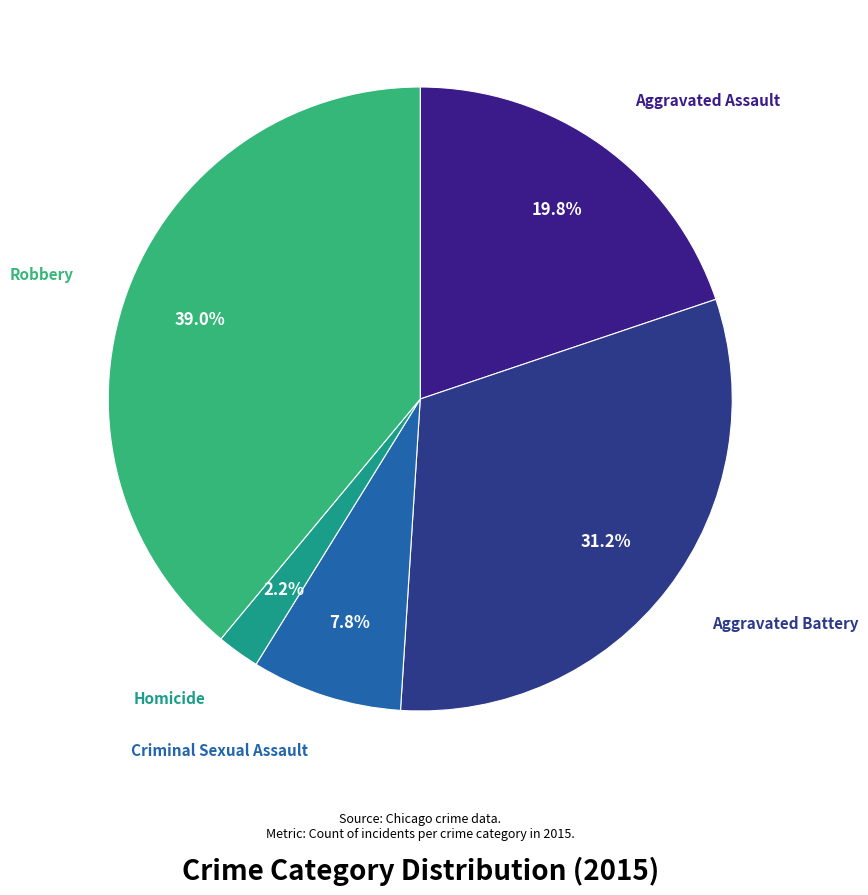

What is the ratio of the value at Aggravated Battery to the value at Aggravated Assault?

1.6